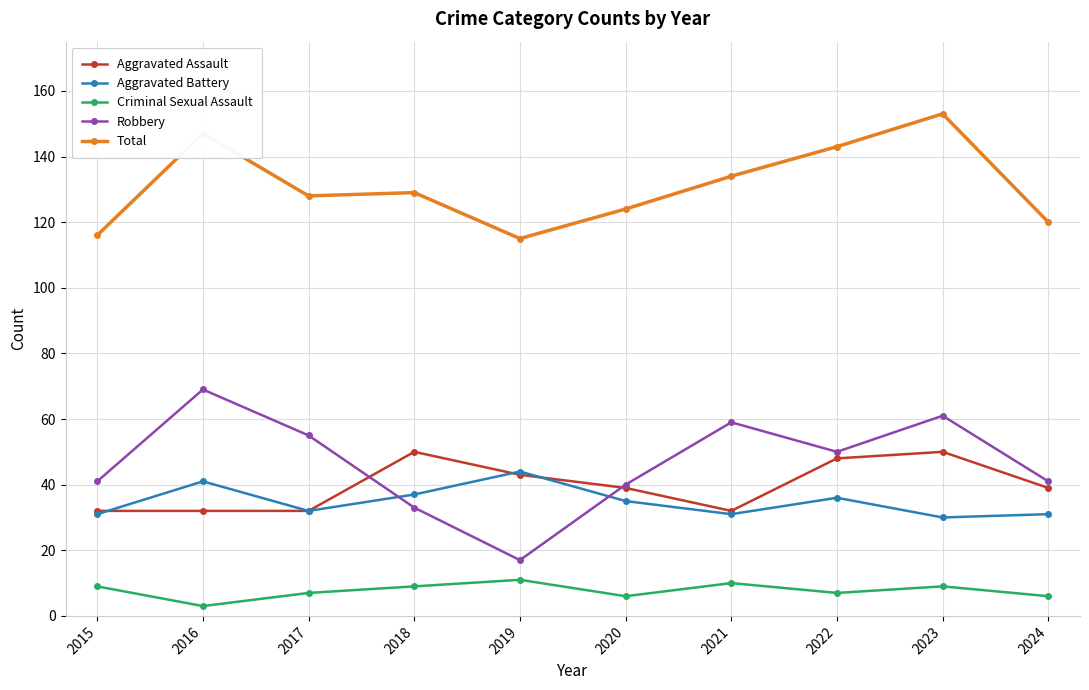

At which category is the sum across all series the highest?

2023